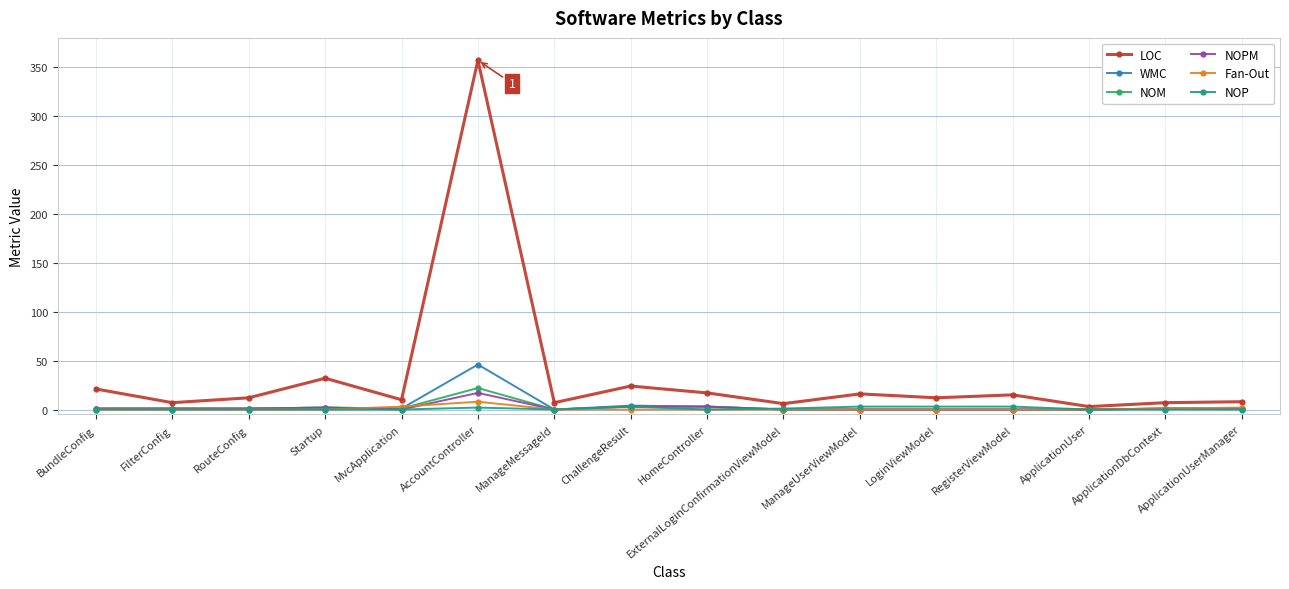

Which category has the highest value across all series?

AccountController